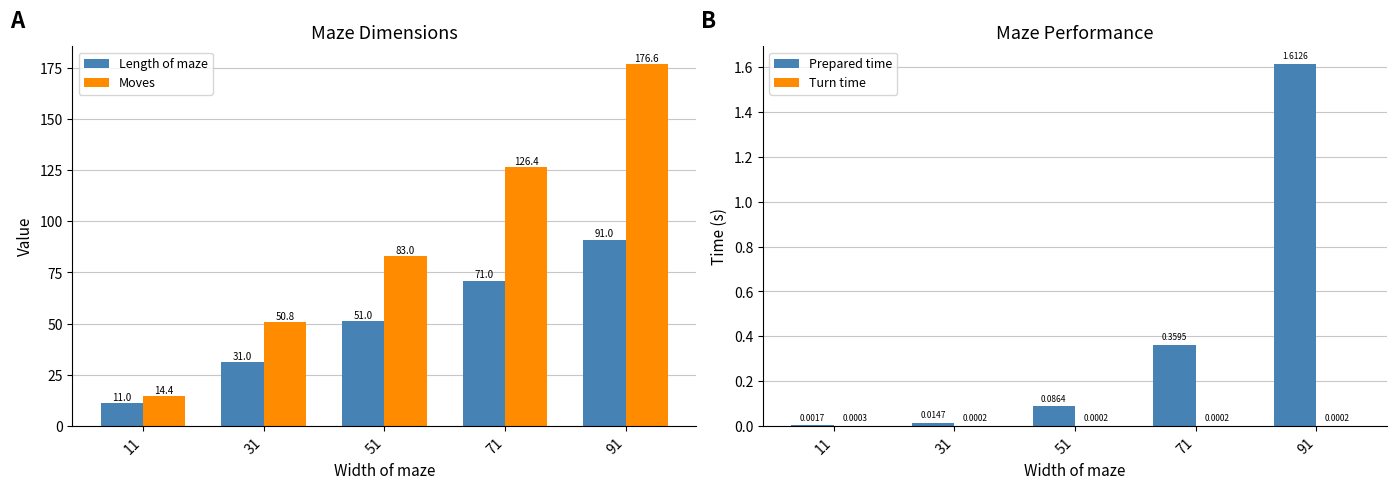

Reading left to right, what are all the values shown in this chart?

Length of maze: 11.0	31.0	51.0	71.0	91.0
Moves: 14.4	50.8	83.0	126.4	176.6
Prepared time: 0.0	0.0	0.1	0.4	1.6
Turn time: 0.0	0.0	0.0	0.0	0.0